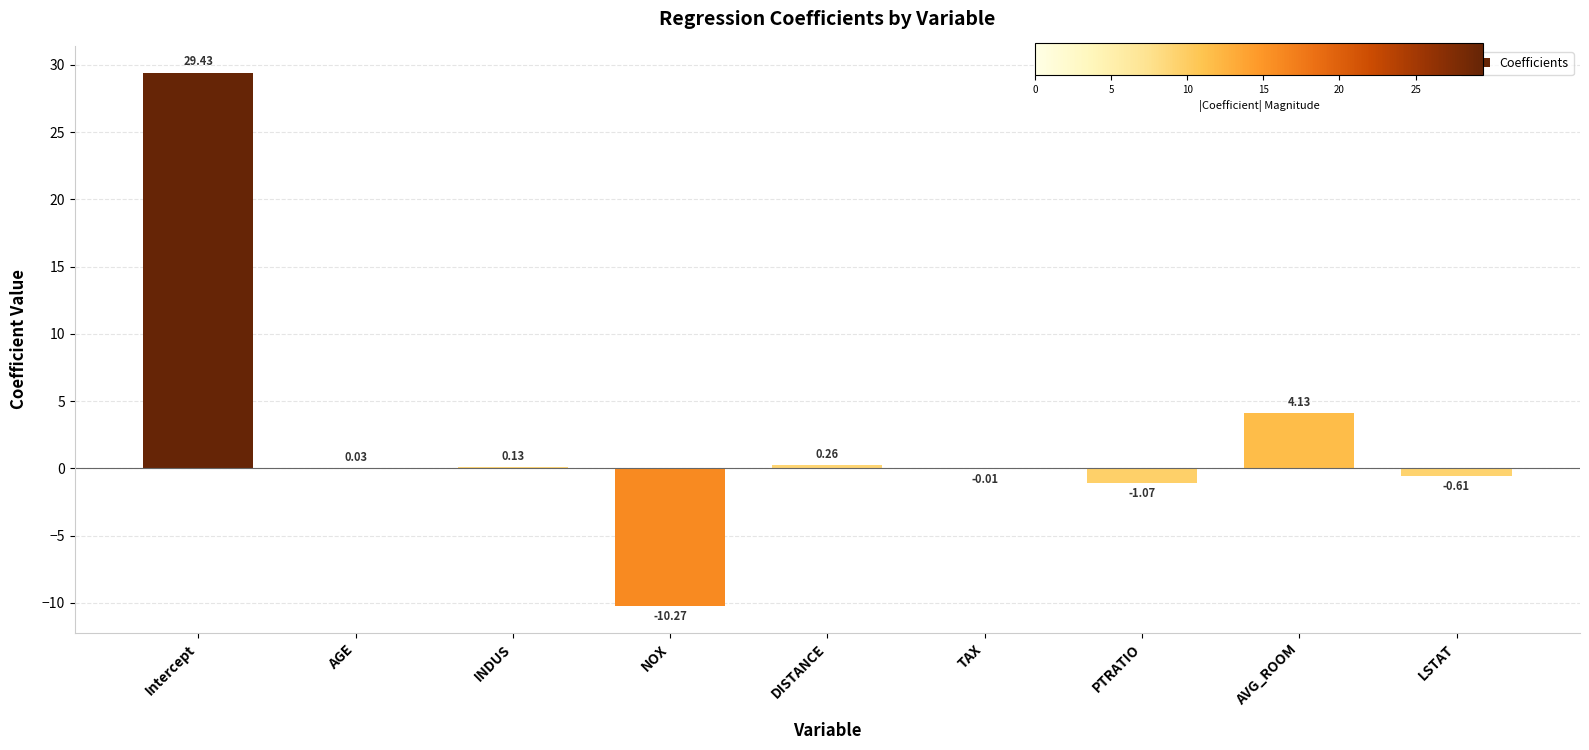

What is the sum of all values?

22.0